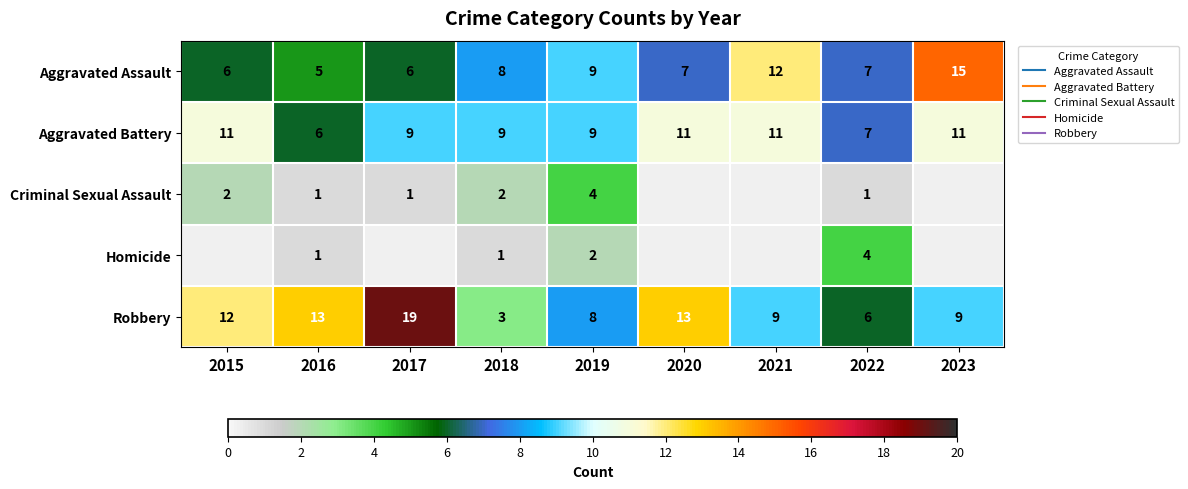

At which category does the chart reach its minimum across all series?

2016